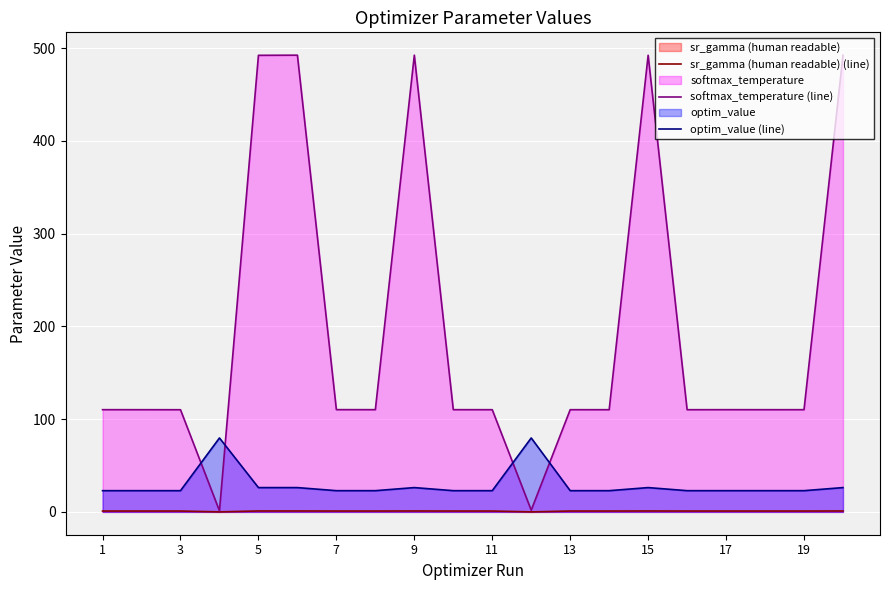

True or false: optim_value (line) and sr_gamma (human readable) (line) cross at least once.

False